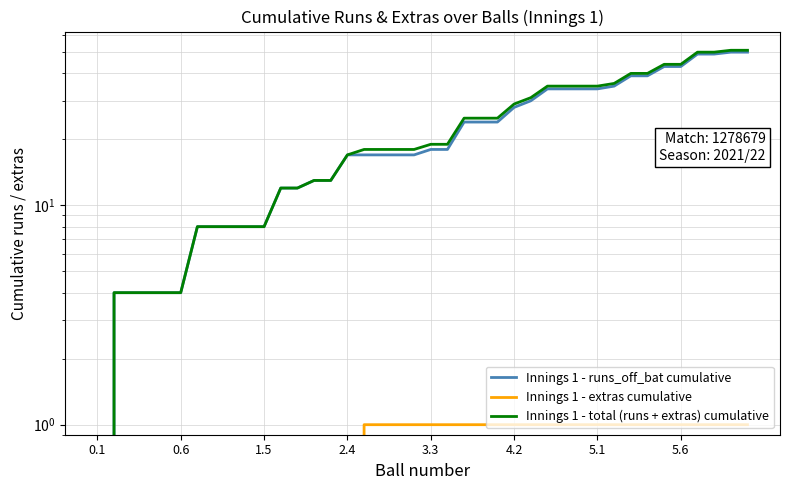

Reading left to right, extract all data points from this chart.

Innings 1 - runs_off_bat cumulative: 0	4	4	4	4	4	8	8	8	8	8	12	12	13	13	17	17	17	17	17	18	18	24	24	24	28	30	34	34	34	34	35	39	39	43	43	49	49	50	50
Innings 1 - extras cumulative: 0	0	0	0	0	0	0	0	0	0	0	0	0	0	0	0	1	1	1	1	1	1	1	1	1	1	1	1	1	1	1	1	1	1	1	1	1	1	1	1
Innings 1 - total (runs + extras) cumulative: 0	4	4	4	4	4	8	8	8	8	8	12	12	13	13	17	18	18	18	18	19	19	25	25	25	29	31	35	35	35	35	36	40	40	44	44	50	50	51	51